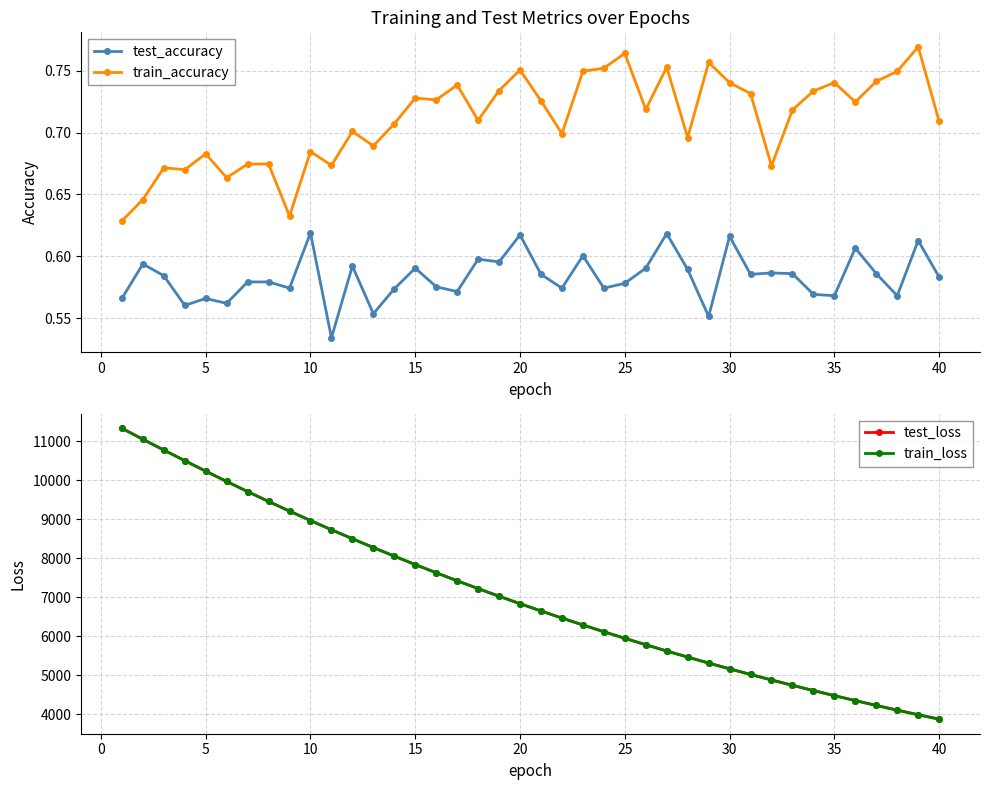

What is the value of the train_loss point at the 31st from the left?

9450.0